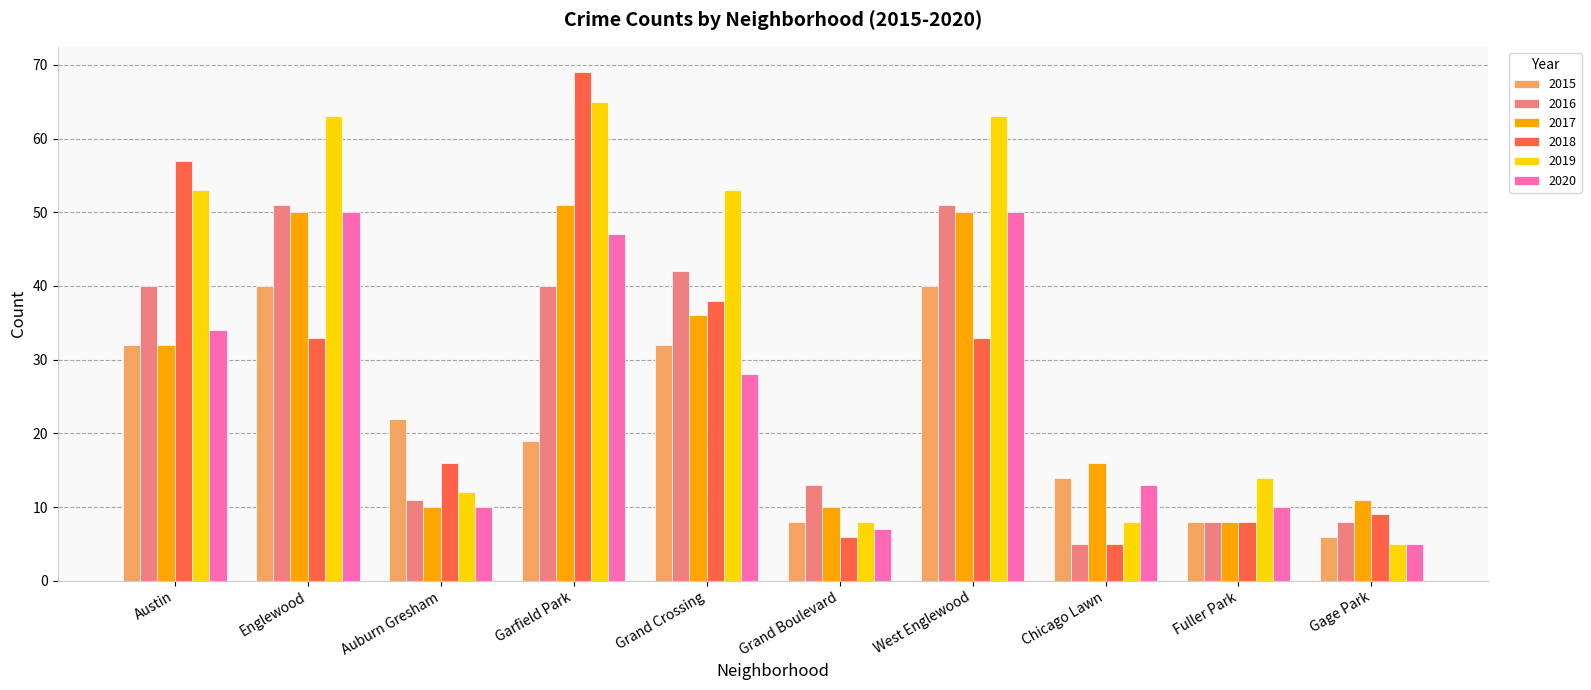

Where does the 2018 series first go above 33?

Austin